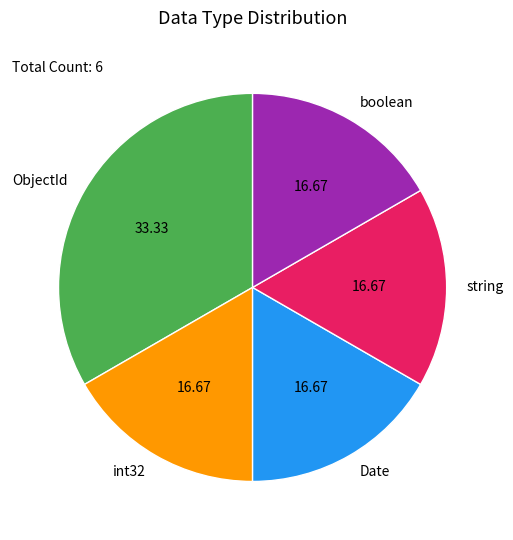

What is the largest slice in the pie chart?

ObjectId